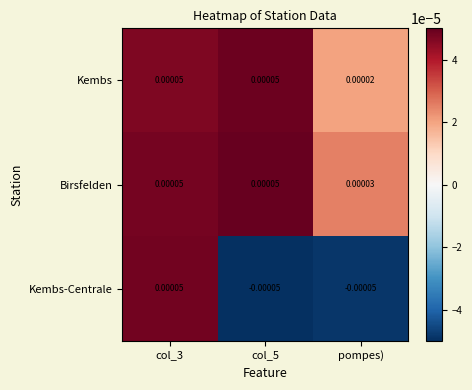

Which series changed the most between col_3 and col_5?

Kembs-Centrale